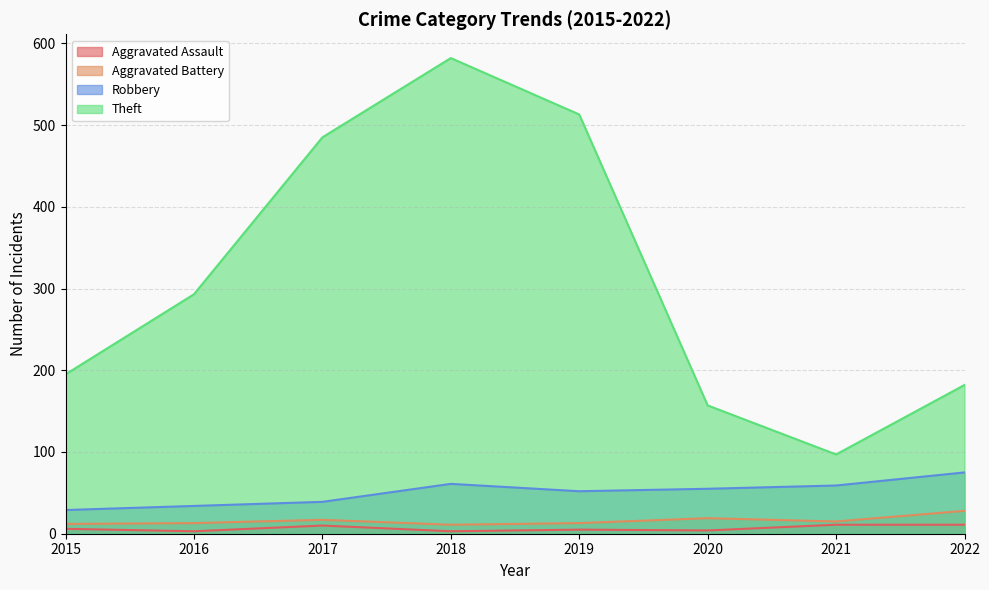

Rank the series at 2017 from lowest to highest value.

Aggravated Assault, Aggravated Battery, Robbery, Theft